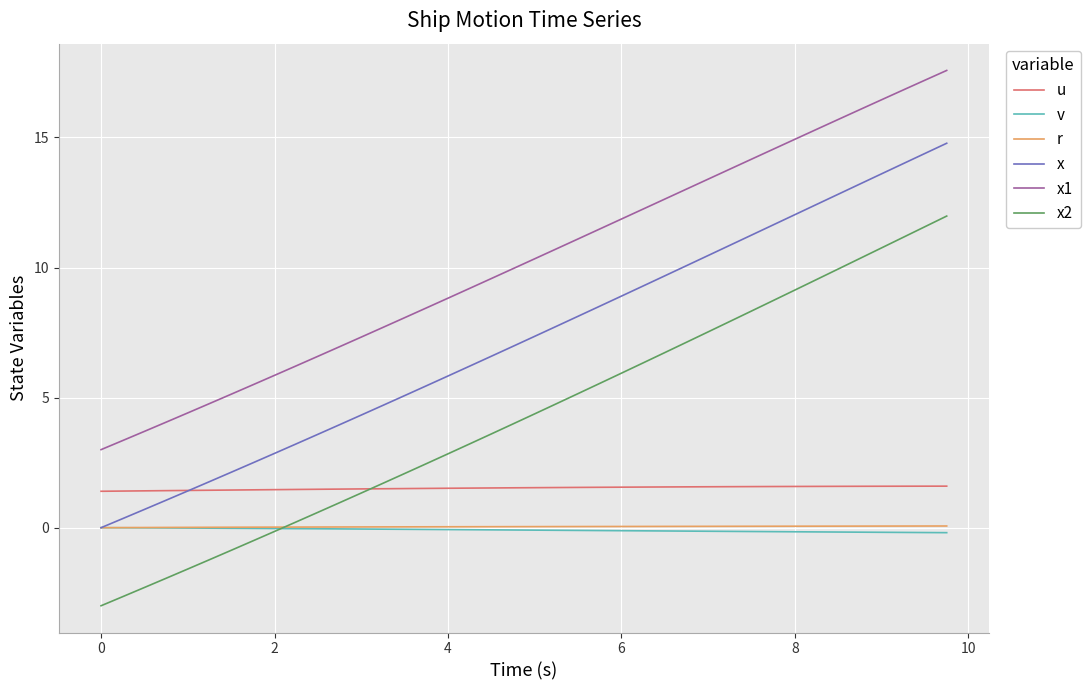

What is the highest value of the x series?

14.8